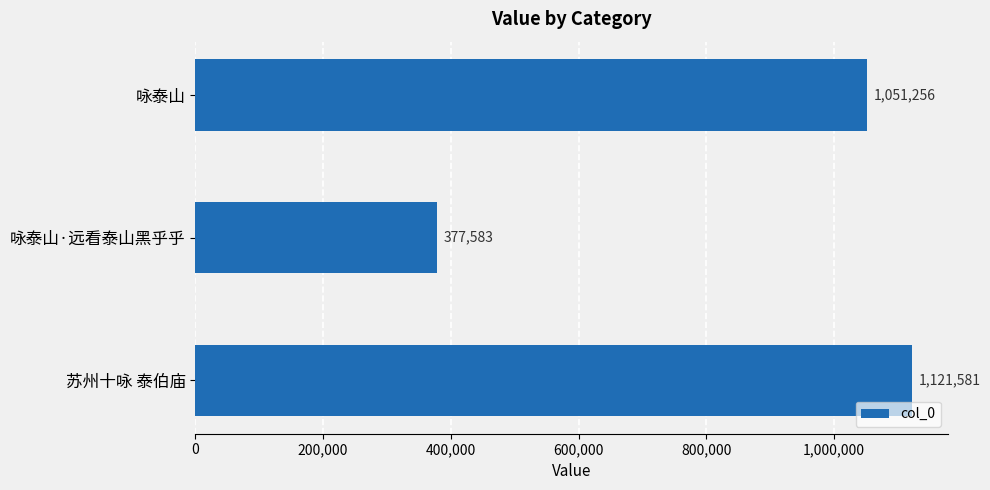

What is the greatest value displayed?

1121581